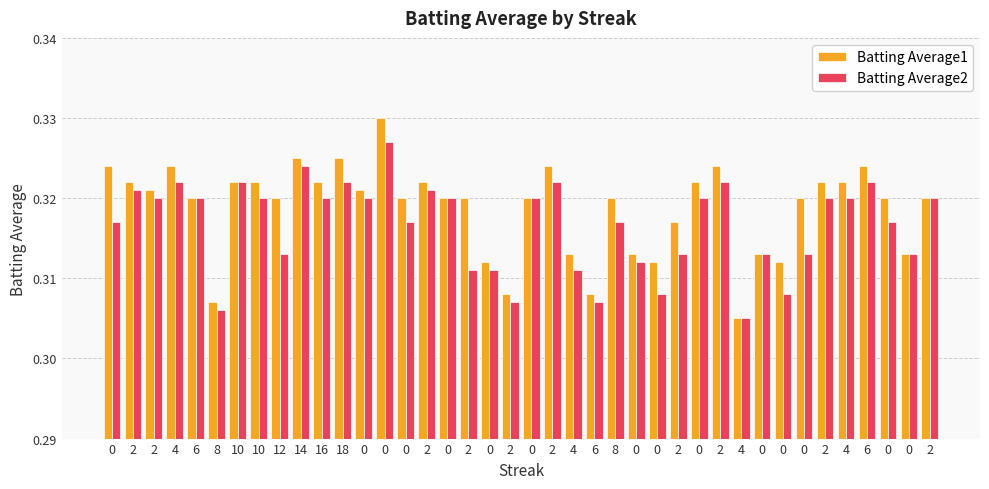

Rank the categories by Batting Average2 value from lowest to highest.

4, 8, 2, 6, 0, 0, 2, 0, 4, 0, 12, 2, 0, 0, 0, 0, 0, 8, 0, 2, 6, 10, 16, 0, 0, 0, 0, 2, 4, 2, 2, 2, 4, 10, 18, 2, 2, 6, 14, 0